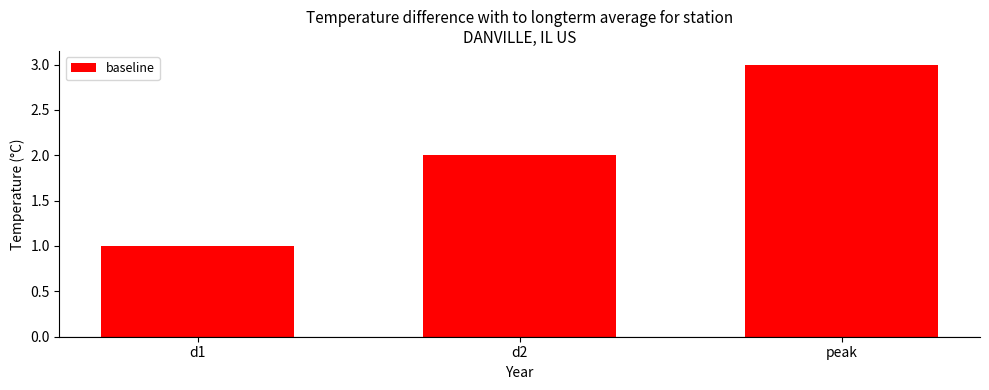

Which category has the highest value across all series?

peak